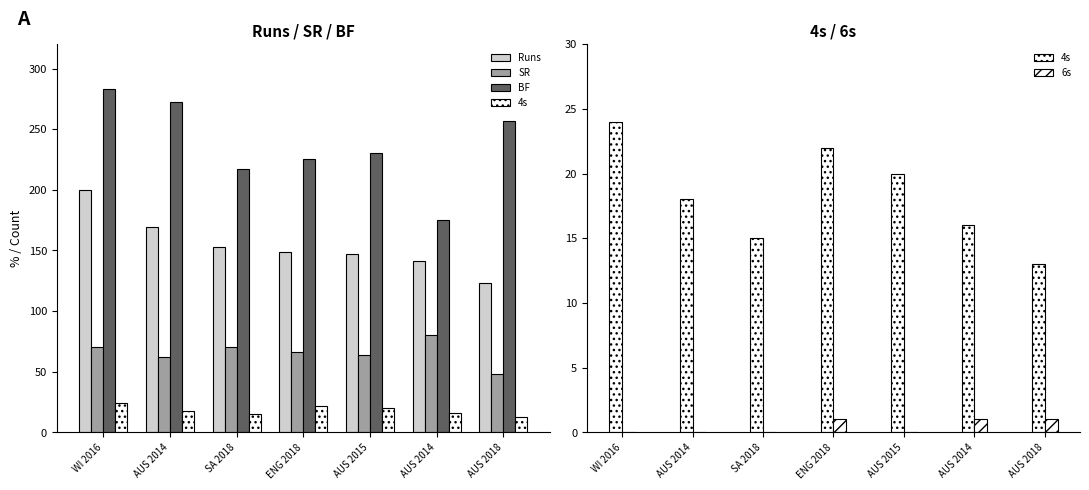

At which category is the sum across all series the highest?

WI 2016